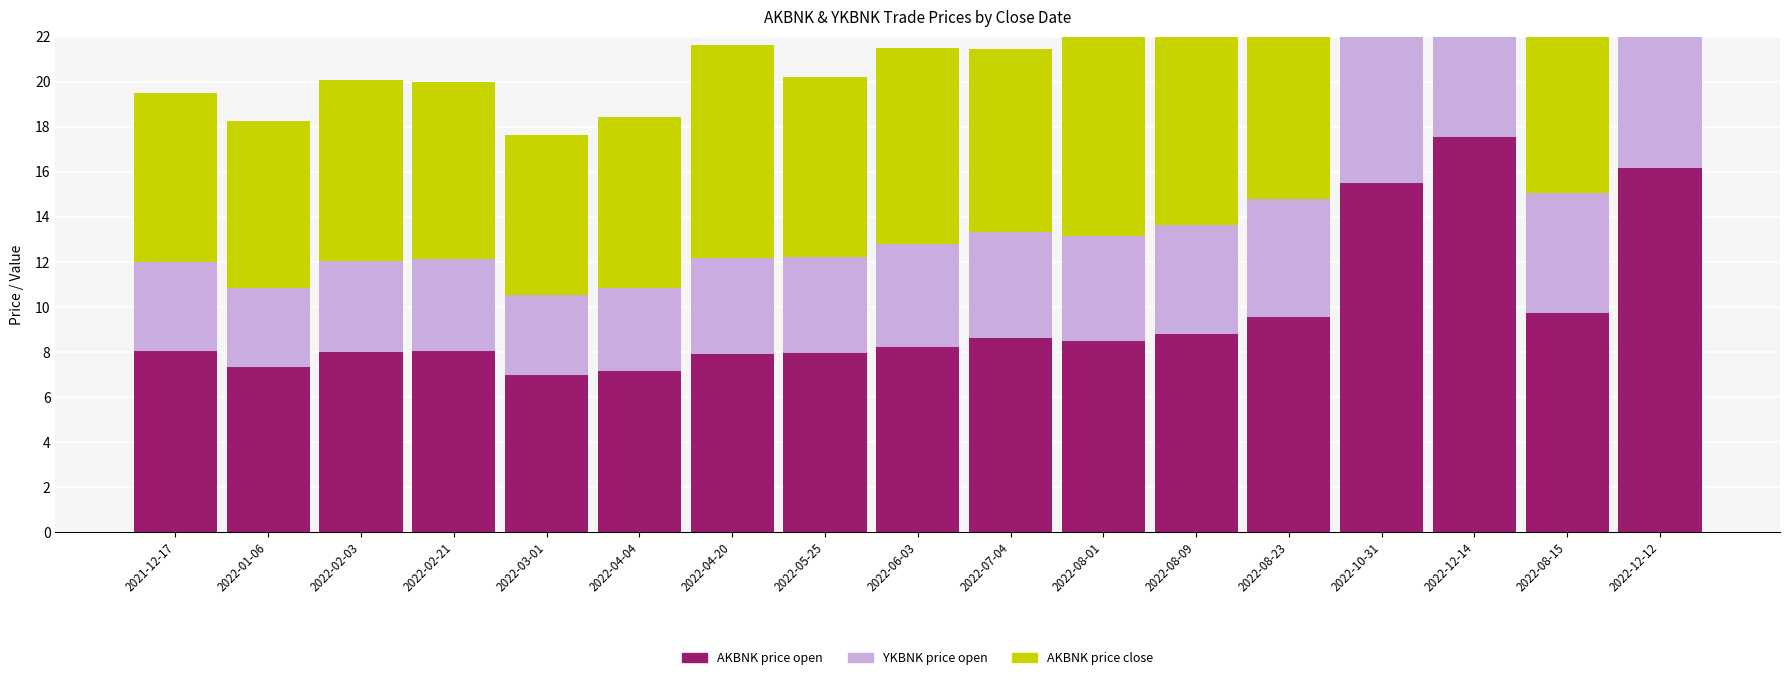

What is the difference between the YKBNK_price_open values at 2022-02-03 and 2022-08-09?

0.8